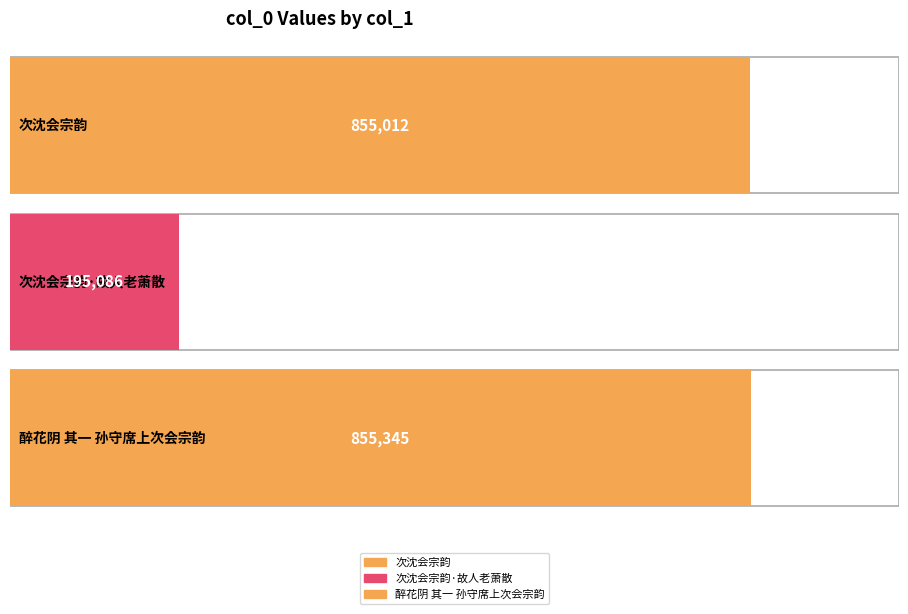

At which category does the chart reach its peak across all series?

醉花阴 其一 孙守席上次会宗韵